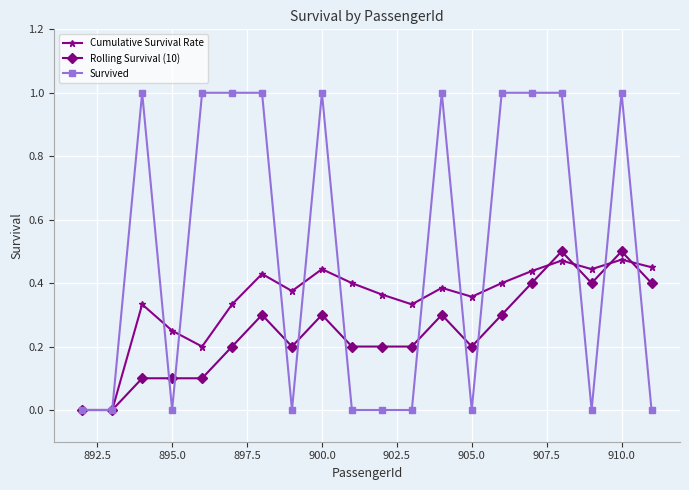

Rank the series by their average value, from highest to lowest.

Survived, Cumulative Survival Rate, Rolling Survival (10)